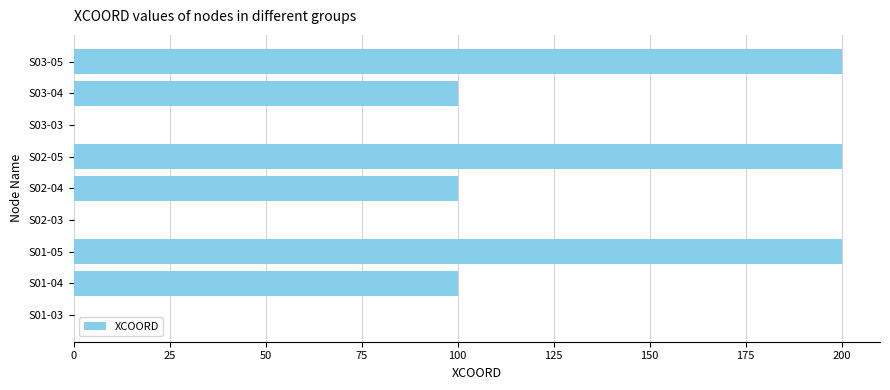

Reading top to bottom, extract all data points from this chart.

S03-05=200	S03-04=100	S03-03=0	S02-05=200	S02-04=100	S02-03=0	S01-05=200	S01-04=100	S01-03=0